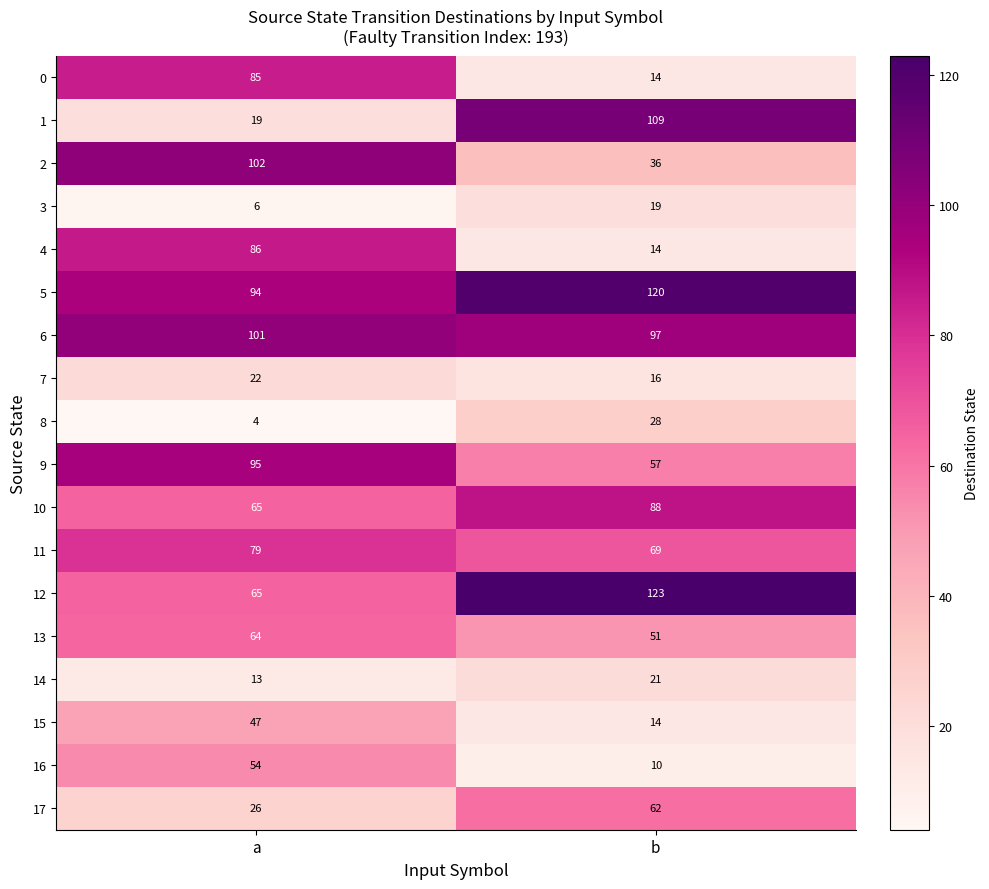

What is the minimum value for 1?

19